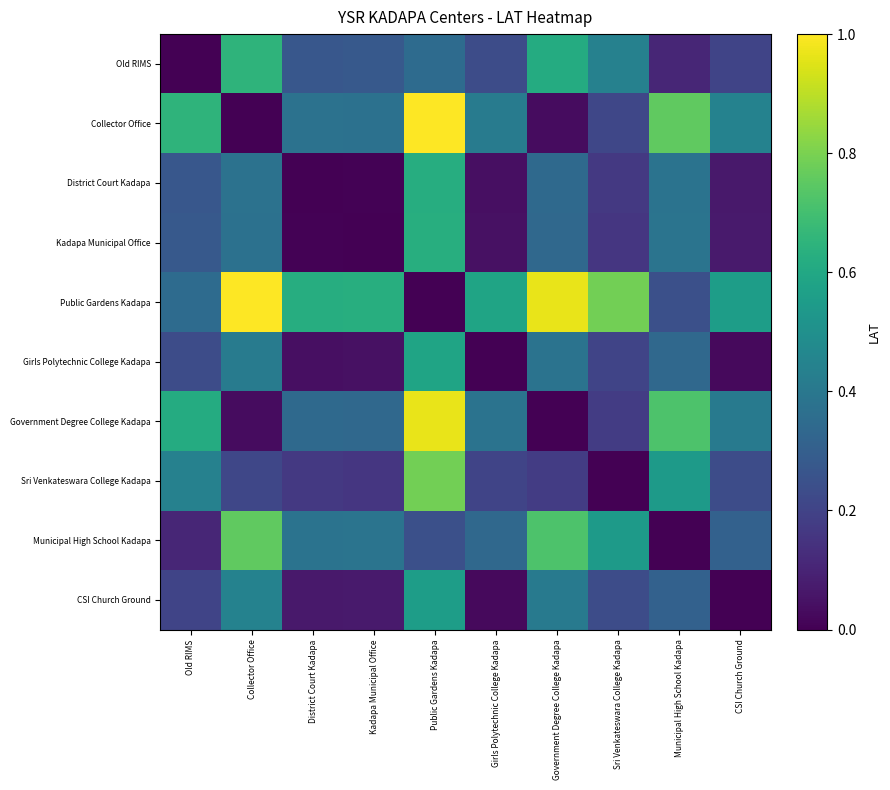

Which series changed the most between Girls Polytechnic College Kadapa and Sri Venkateswara College Kadapa?

Public Gardens Kadapa